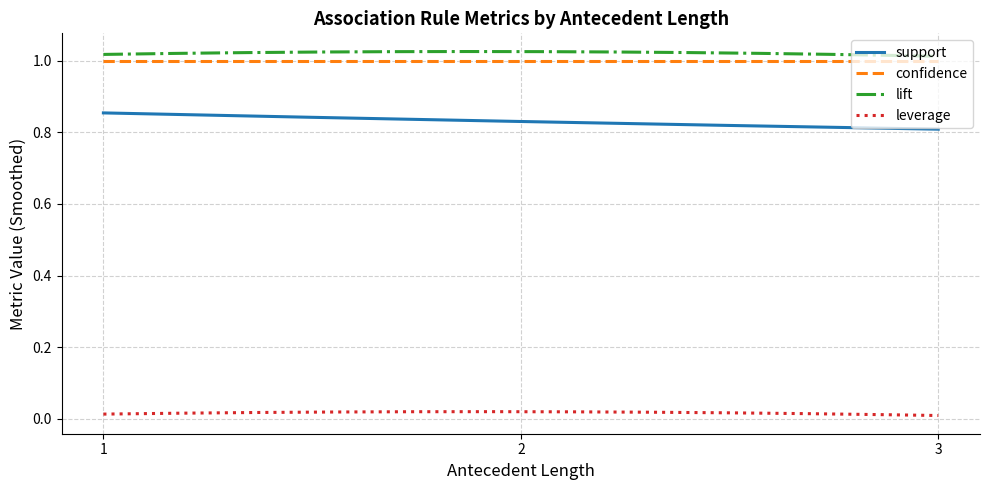

True or false: leverage and lift cross at least once.

False